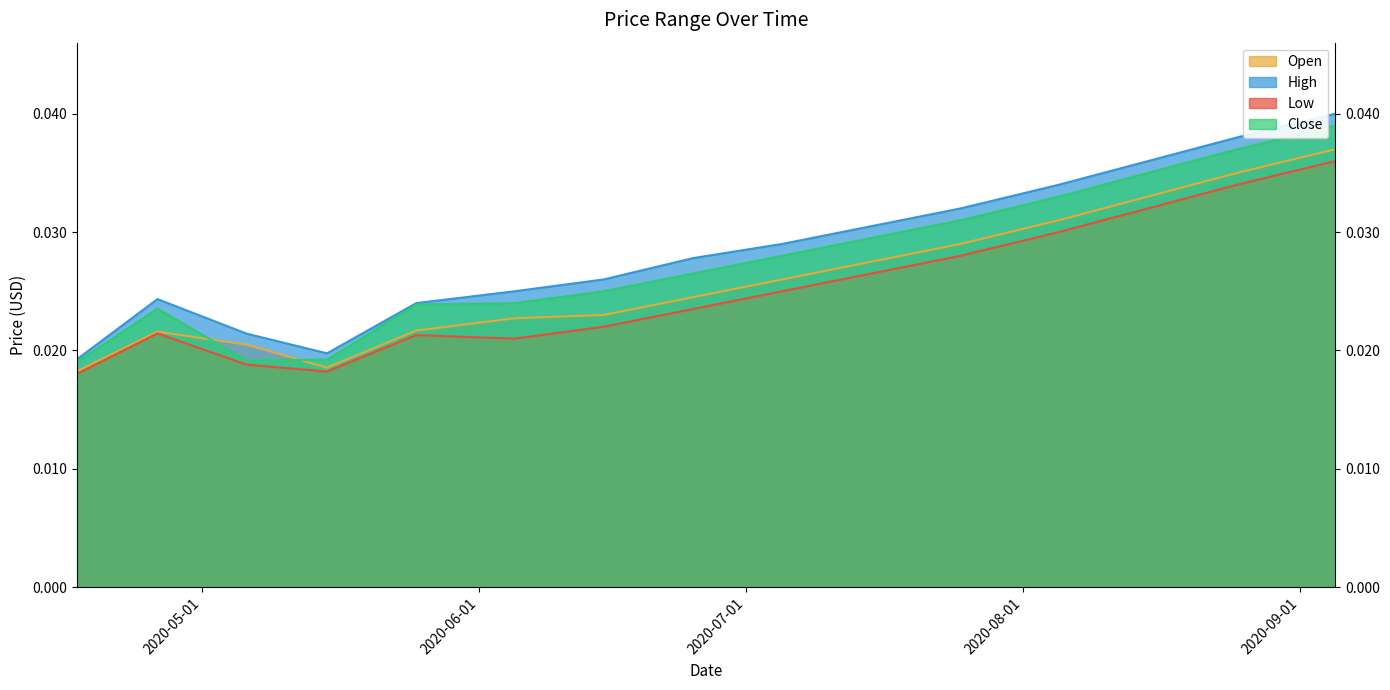

True or false: Open and Low cross at least once.

False